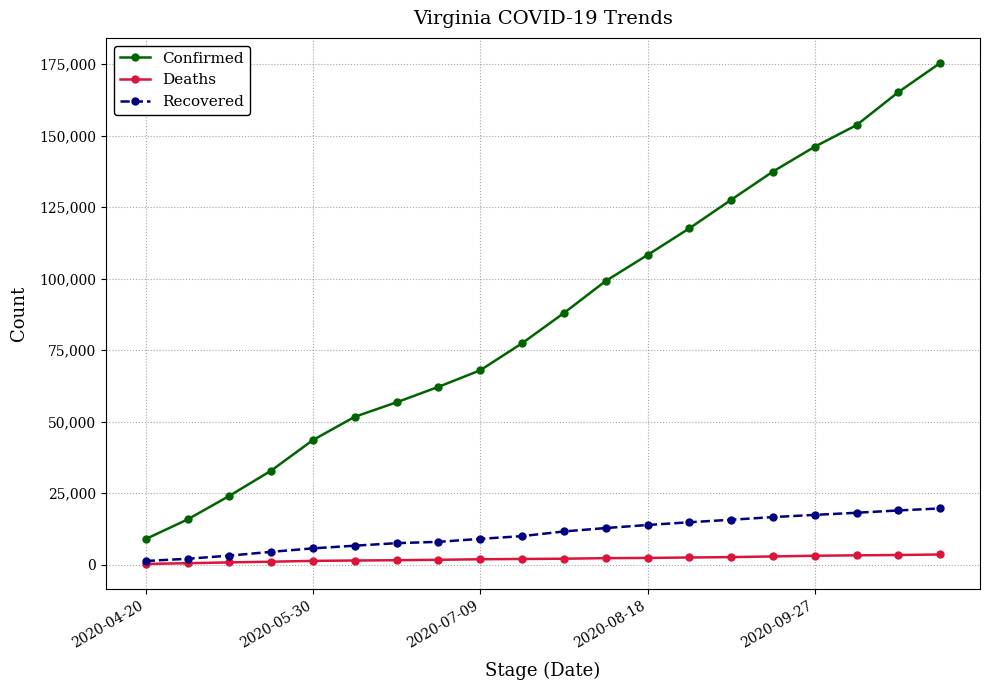

Which series has the widest spread of values?

Confirmed